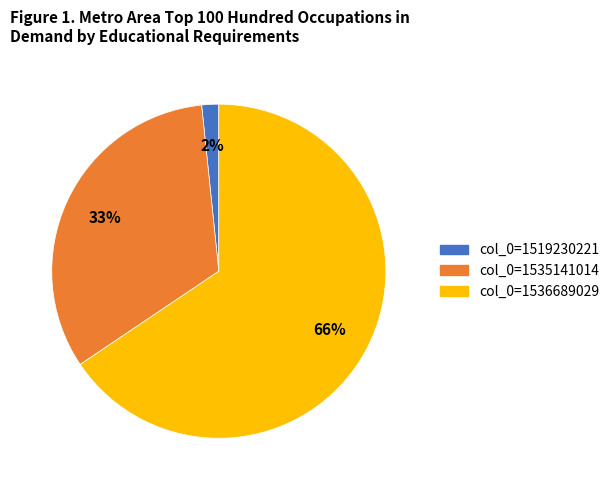

To the nearest percent, what percentage of the pie is col_0=1535141014?

33%